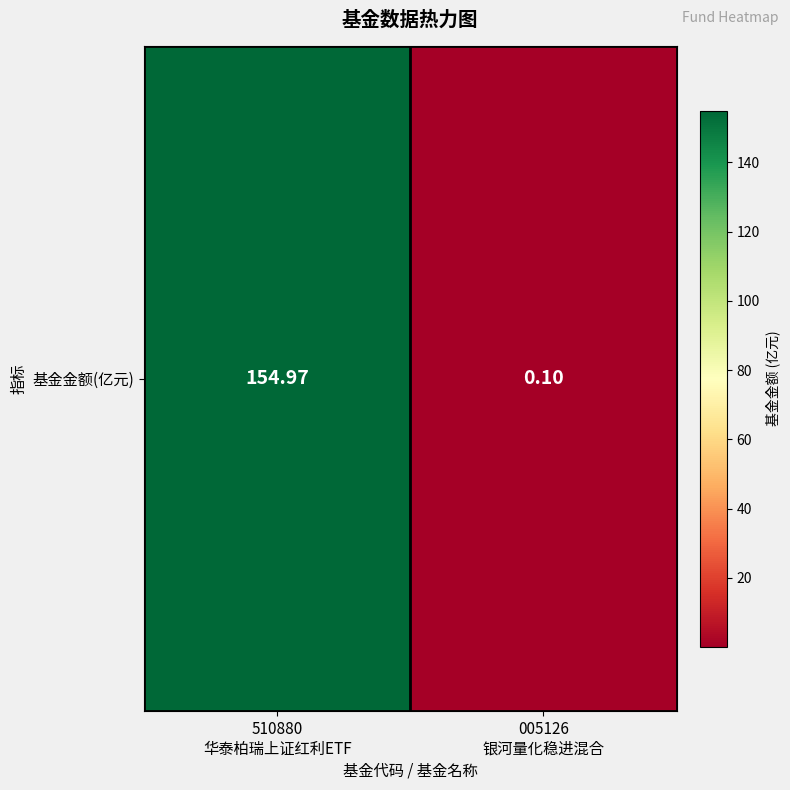

The chart shows a value of 0.1 at 005126
银河量化稳进混合. True or false?

True